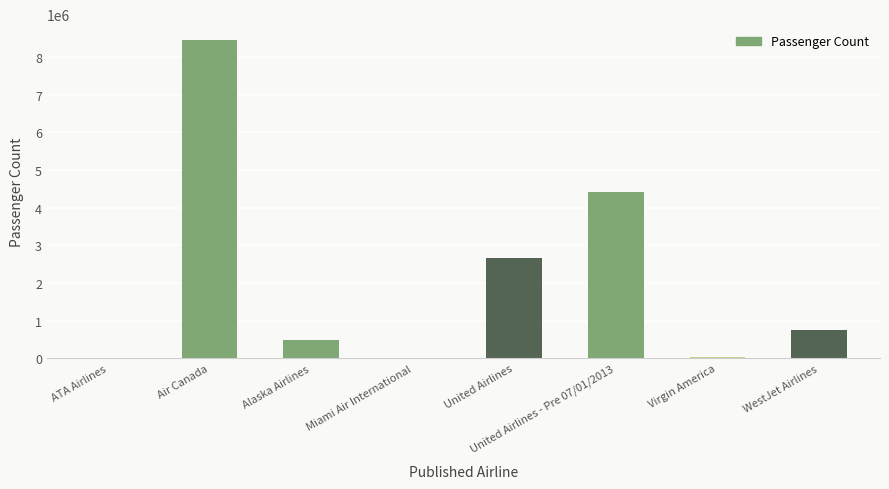

What is the sum of all values?

16800838